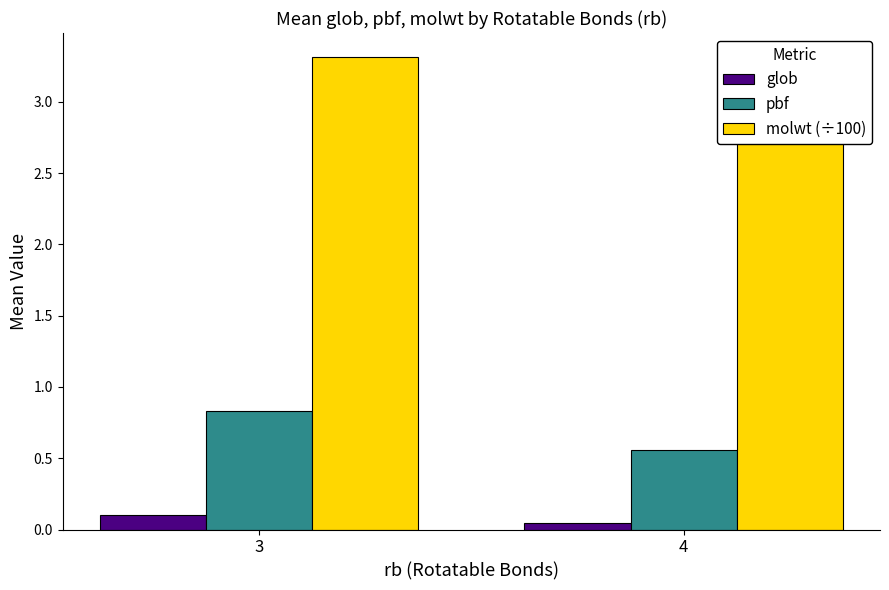

Is the value of molwt (÷100) at 4 greater than the value of glob at 3?

Yes